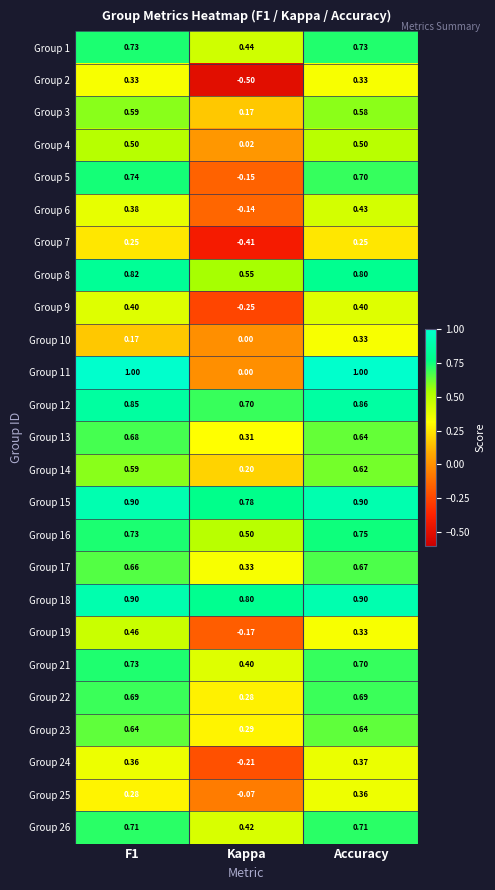

Is the value of Group 6 at Kappa greater than the value of Group 21 at F1?

No